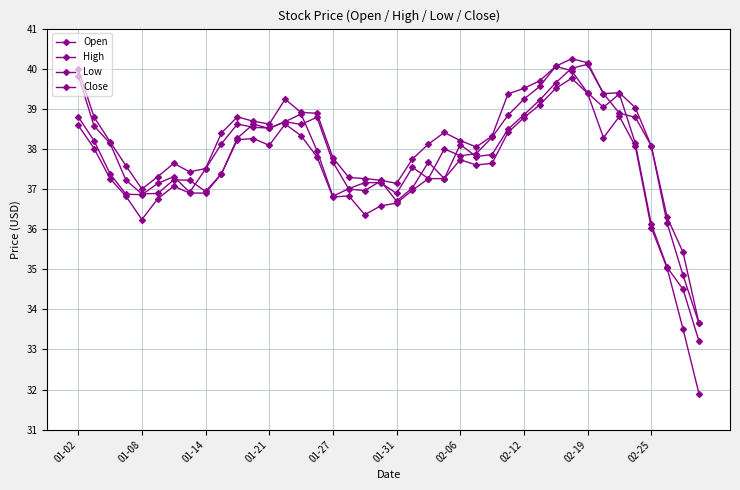

Reading right to left, list all the values displayed in this chart.

Open: 33.6	34.9	36.1	38.1	38.8	38.9	39.4	40.1	40.0	39.6	39.2	38.9	38.5	37.9	37.8	38.1	37.3	37.7	37.0	36.7	37.2	37.0	37.0	37.7	38.8	38.6	38.7	38.5	38.6	38.3	37.4	36.9	37.2	37.2	36.9	36.9	37.2	38.1	38.6	39.8
High: 33.6	35.4	36.3	38.1	39.0	39.4	39.4	40.1	40.2	40.1	39.7	39.5	39.4	38.3	38.0	38.2	38.4	38.1	37.8	37.1	37.2	37.3	37.3	37.8	38.9	38.9	39.2	38.6	38.7	38.8	38.4	37.5	37.4	37.6	37.3	37.0	37.6	38.2	38.8	40.0
Low: 31.9	33.5	35.0	36.0	38.1	38.8	38.3	39.4	39.8	39.5	39.1	38.8	38.4	37.6	37.6	37.7	37.3	37.3	37.0	36.6	36.6	36.4	36.8	36.8	37.8	38.3	38.6	38.1	38.3	38.2	37.4	36.9	36.9	37.1	36.8	36.2	36.8	37.3	38.0	38.6
Close: 33.2	34.5	35.0	36.1	38.1	39.4	39.0	39.4	40.0	40.1	39.6	39.2	38.8	38.3	37.9	37.8	38.0	37.3	37.5	36.9	37.2	37.2	37.0	36.8	38.0	38.9	38.7	38.5	38.5	38.6	38.1	37.5	36.9	37.3	37.1	36.9	36.9	37.4	38.2	38.8